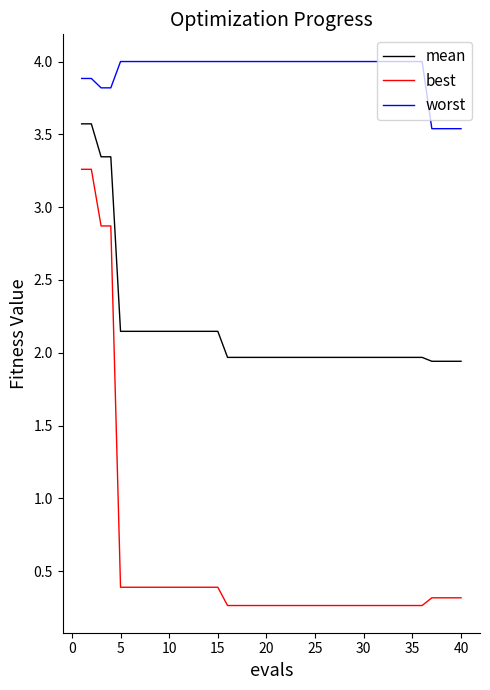

Rank the series by their maximum value, from lowest to highest.

best, mean, worst